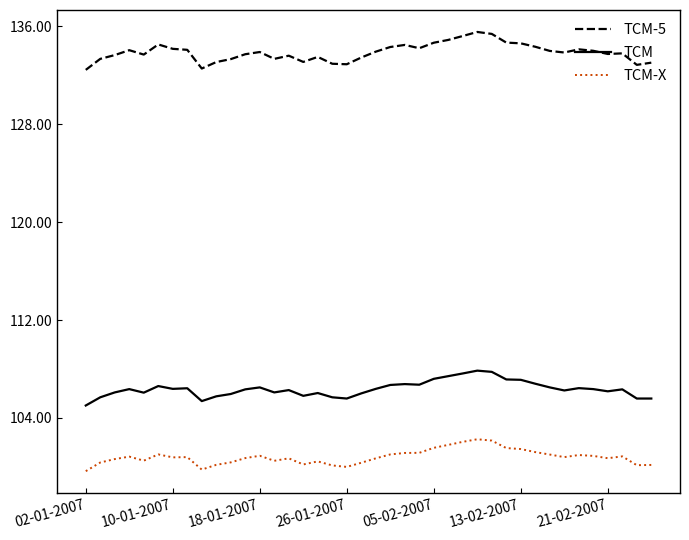

Rank the series by their average value, from lowest to highest.

TCM-X, TCM, TCM-5